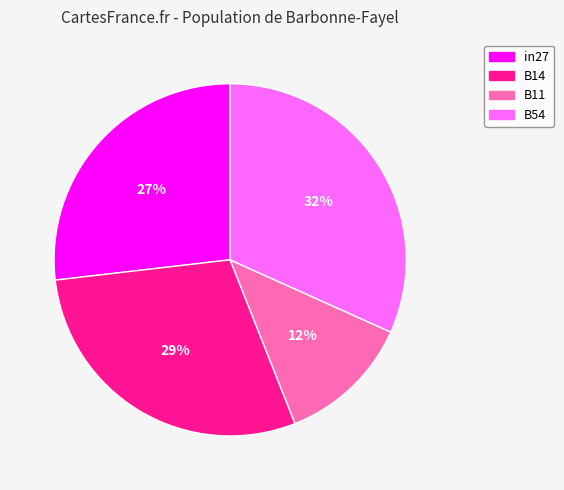

Is there a majority slice in this chart?

No